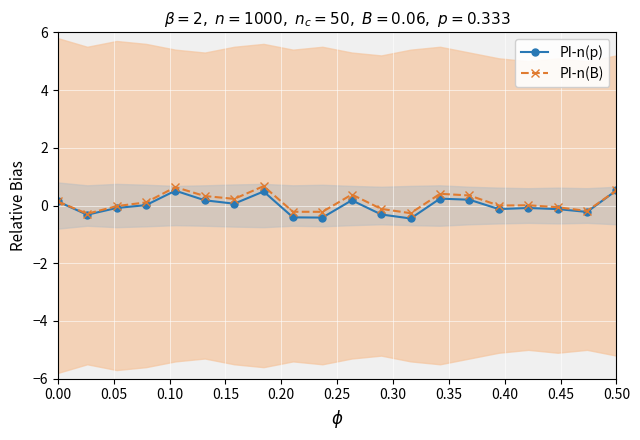

What is the difference between the maximum and minimum values in the PI-n(B) series?

1.0